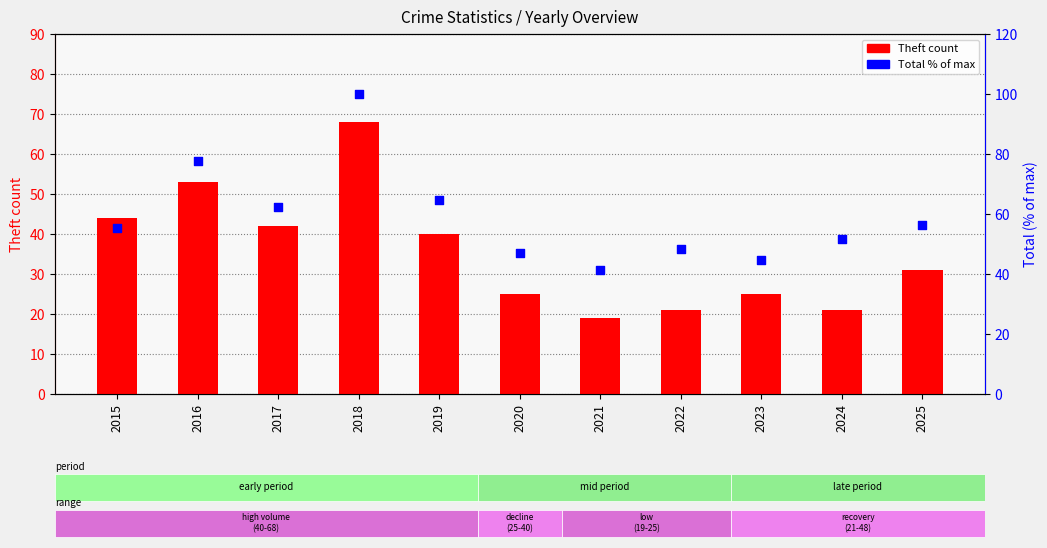

Which series reaches the maximum Y coordinate?

Total % of max